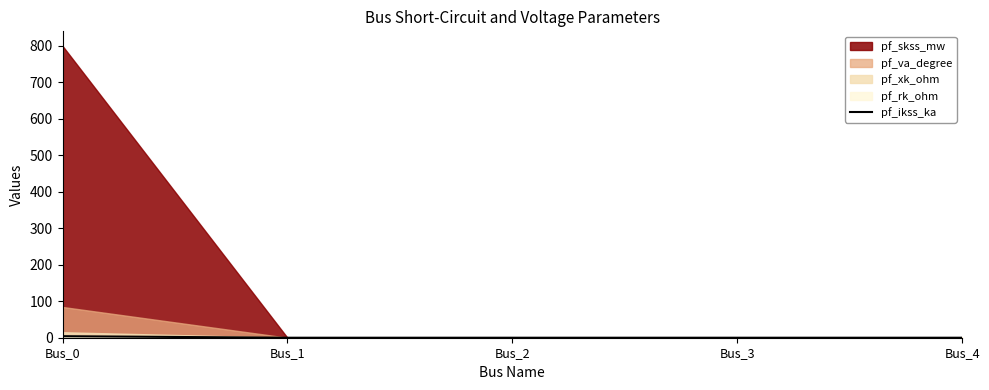

List the labels in order of value, largest first.

Bus_0, Bus_1, Bus_2, Bus_3, Bus_4